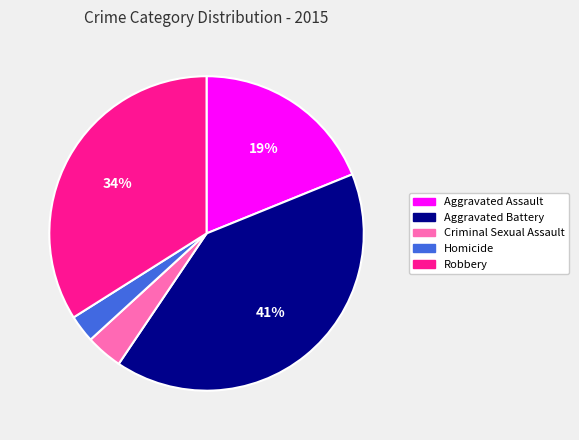

Is there any slice that represents more than half of the pie?

No